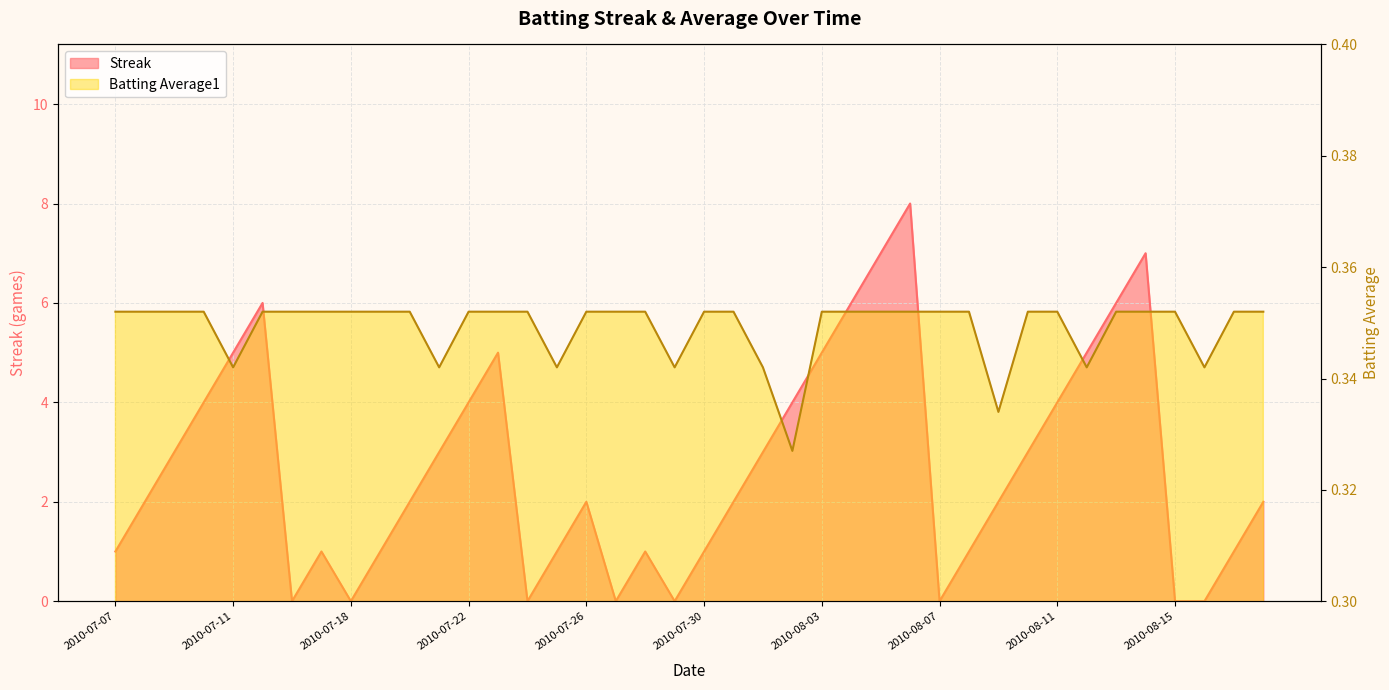

Rank the series by their average value, from lowest to highest.

Batting Average1, Streak